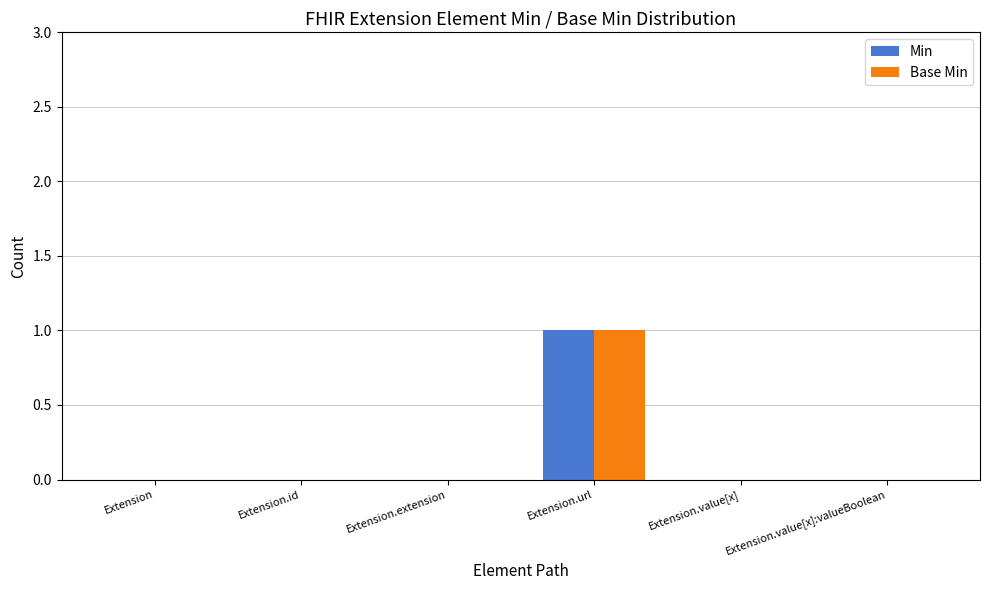

Are the bars grouped side by side (vs. stacked)?

Yes